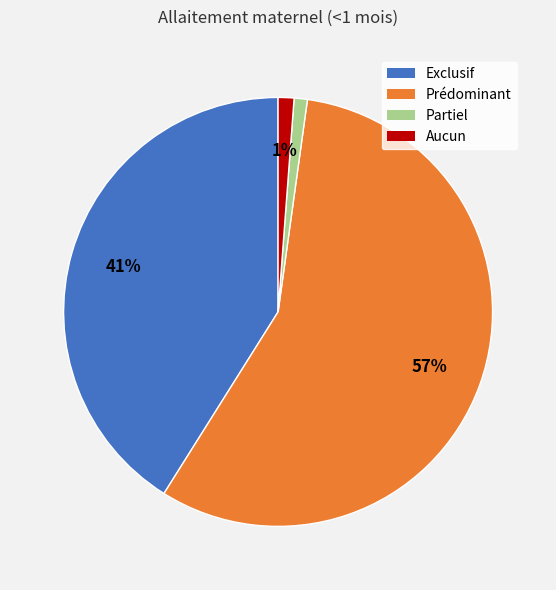

What is the largest slice in the pie chart?

Prédominant